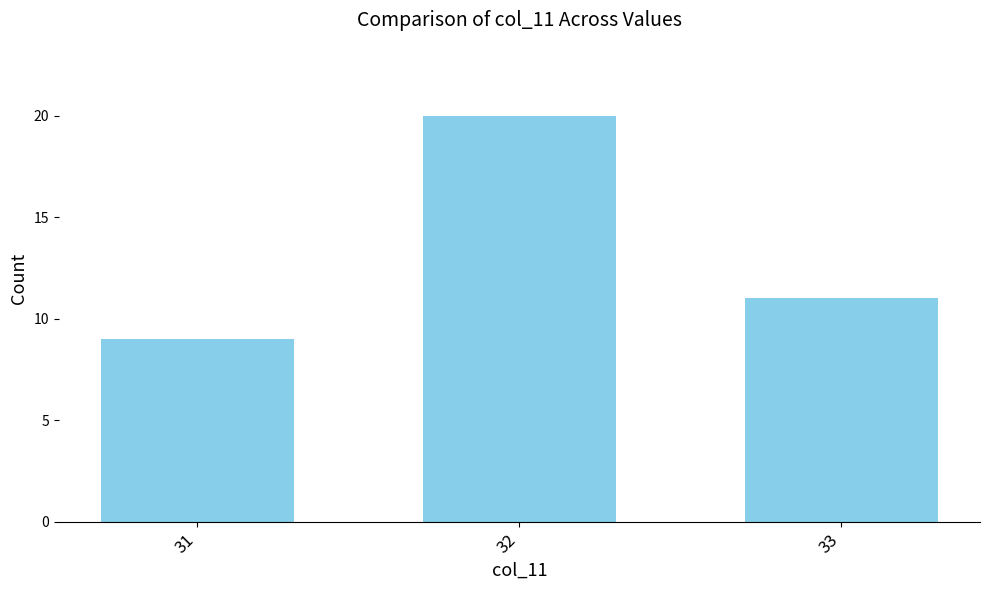

How many values are below 11?

1